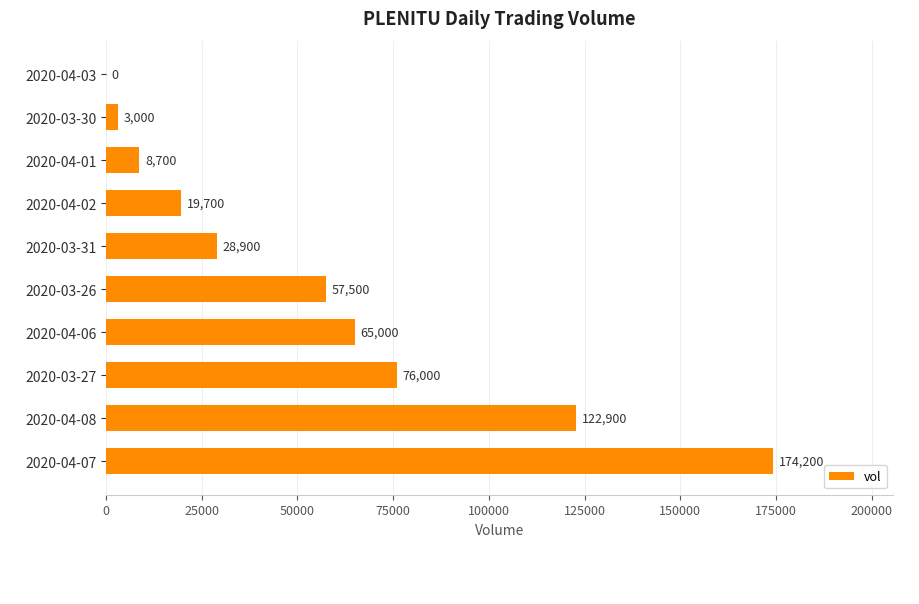

What is the sum of all values?

555900